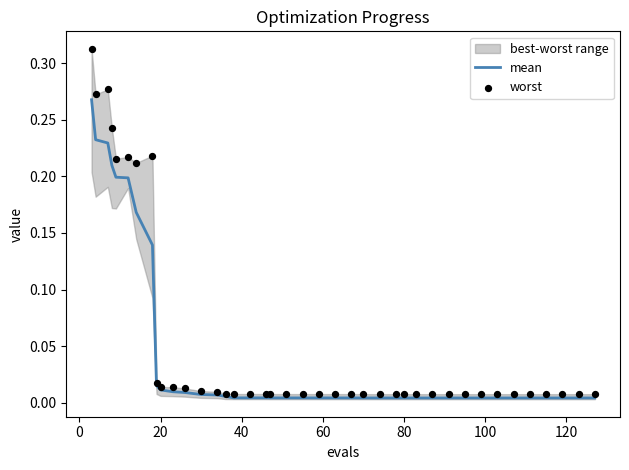

Which series reaches the maximum Y coordinate?

worst